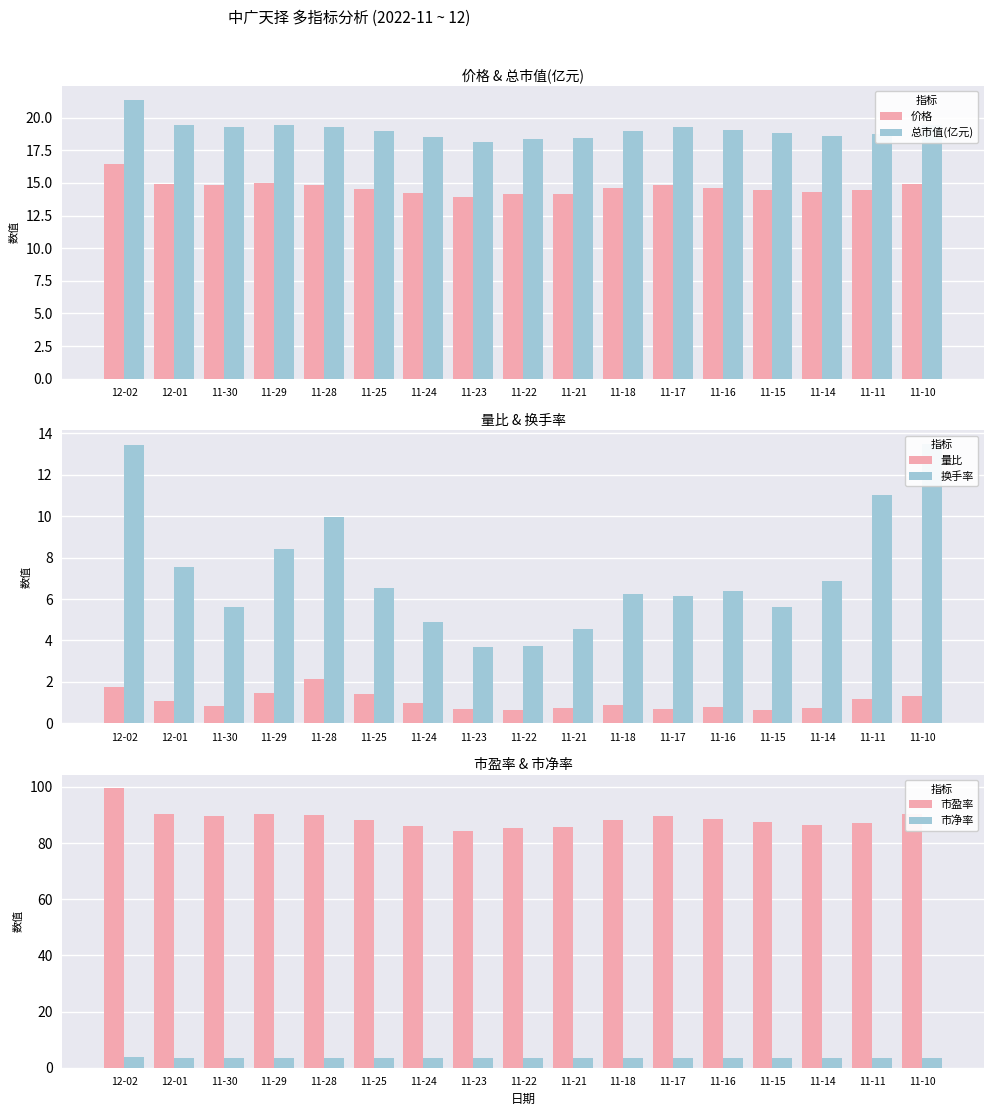

Read the 市盈率 value at 12-01.

90.4